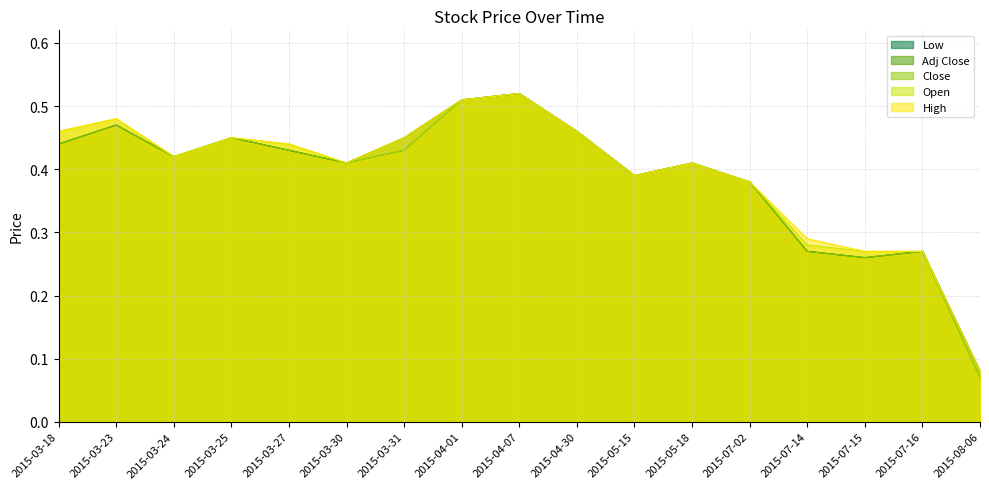

How many Open values are between 0 and 1?

17